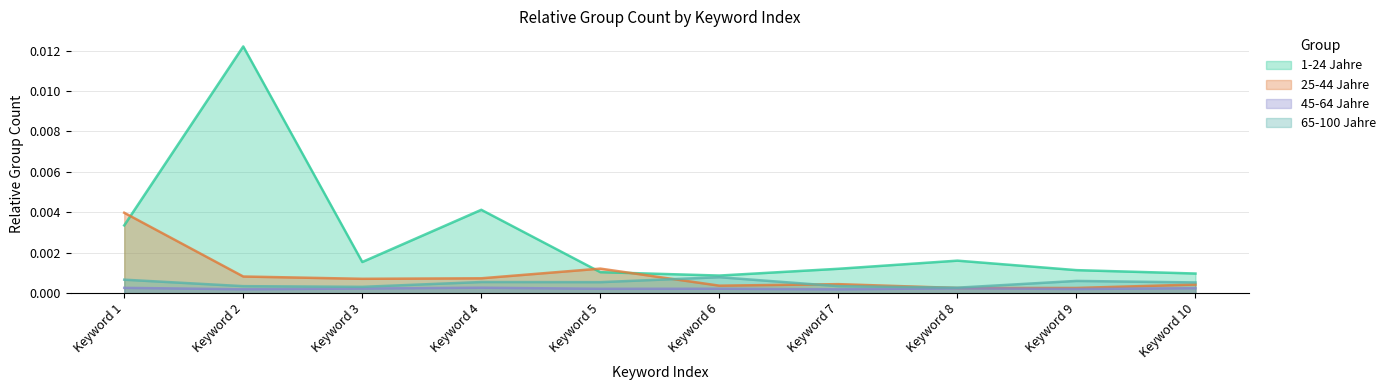

How many lines are shown in the chart?

4